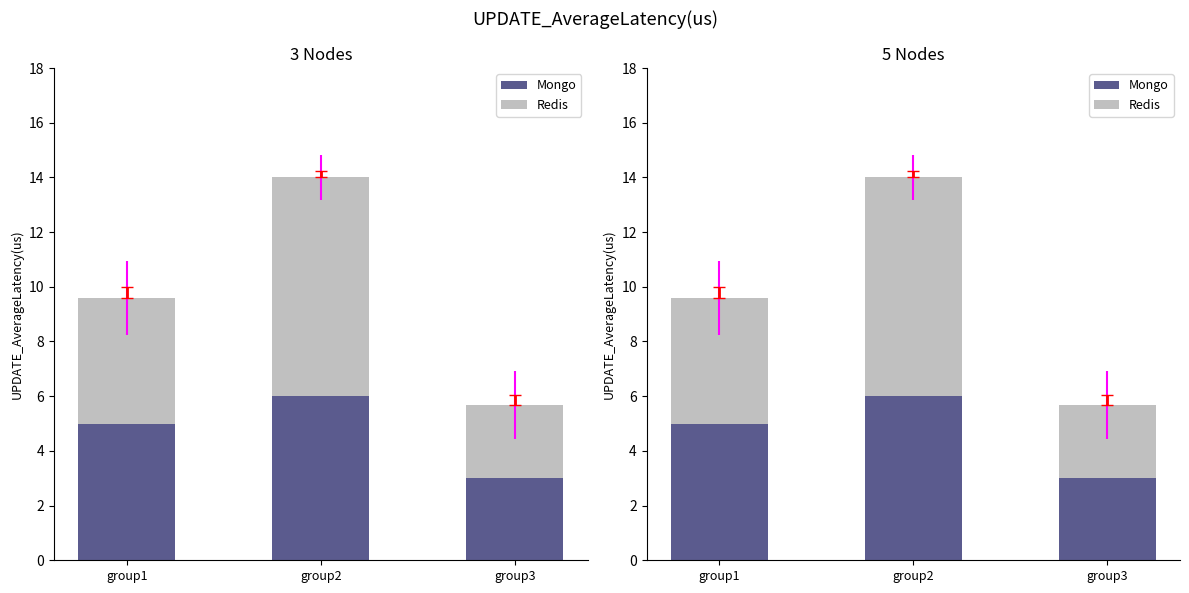

Rank the series by their average value, from lowest to highest.

Mongo, Redis